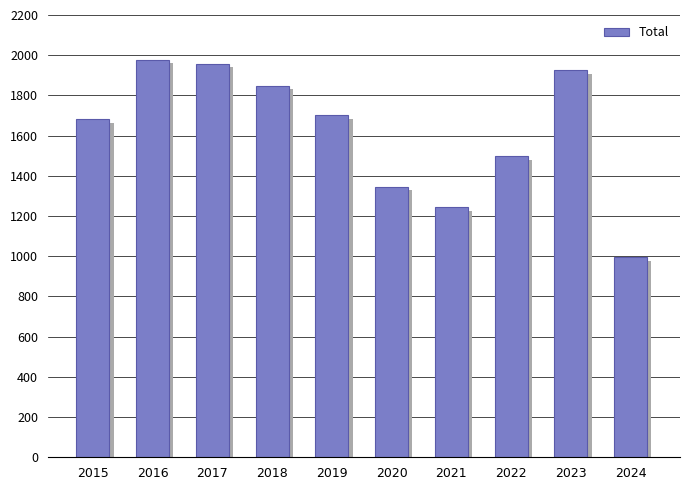

How many bars are there in total?

10